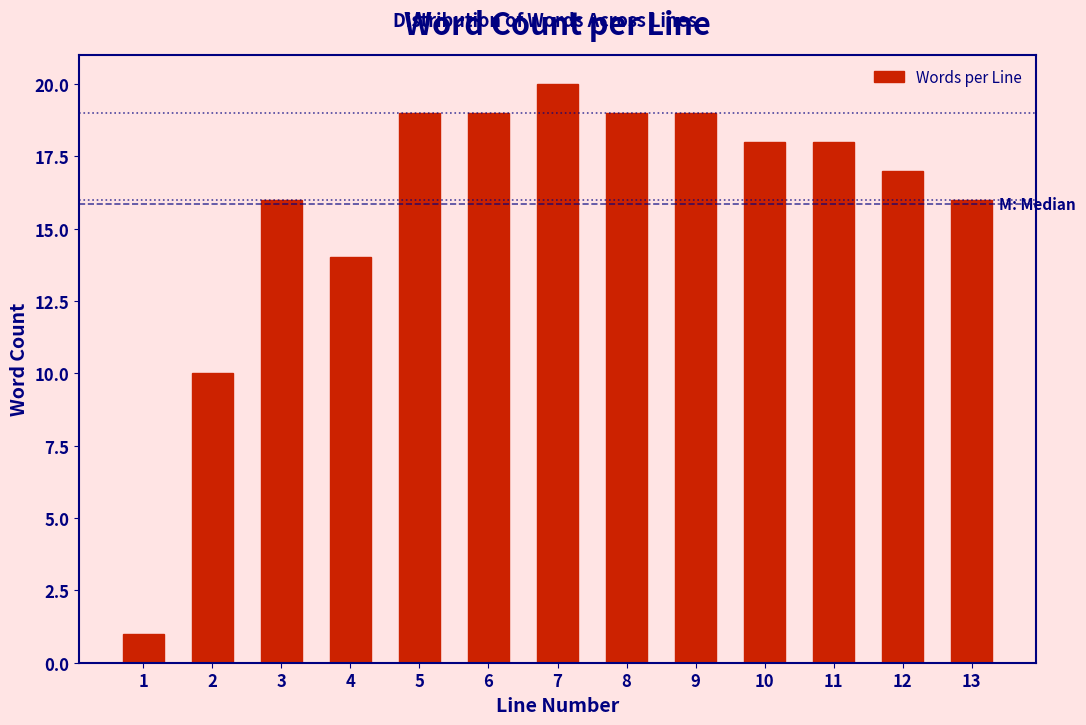

Reading left to right, what are all the values shown in this chart?

1	10	16	14	19	19	20	19	19	18	18	17	16